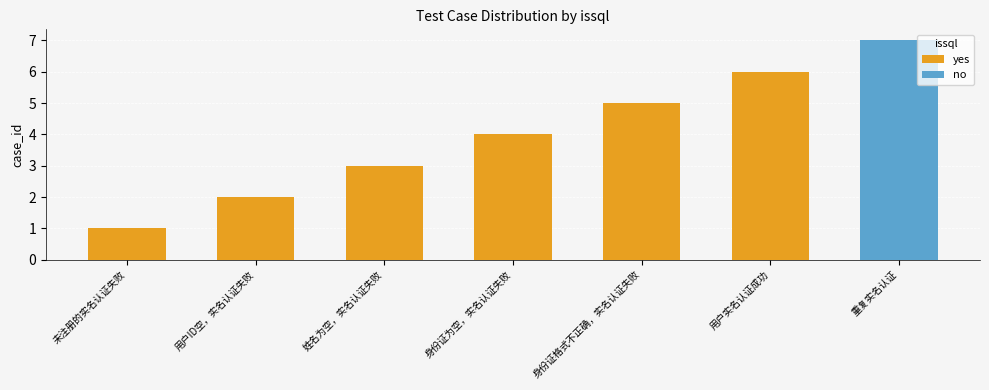

What is the ratio of the value at 身份证为空，实名认证失败 to the value at 用户ID空，实名认证失败?

2.0